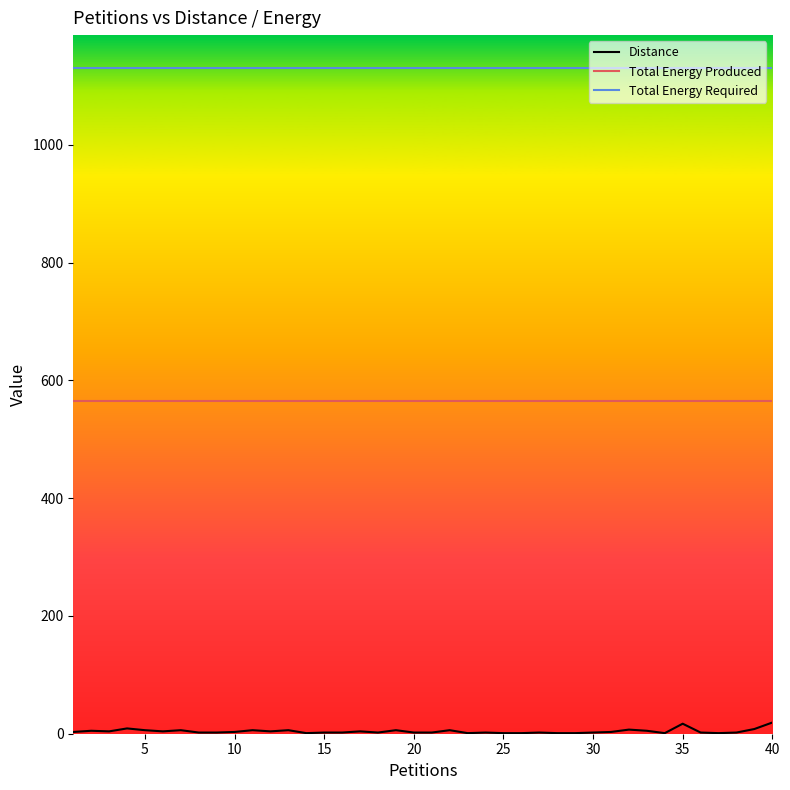

At which category is the sum across all series the highest?

40